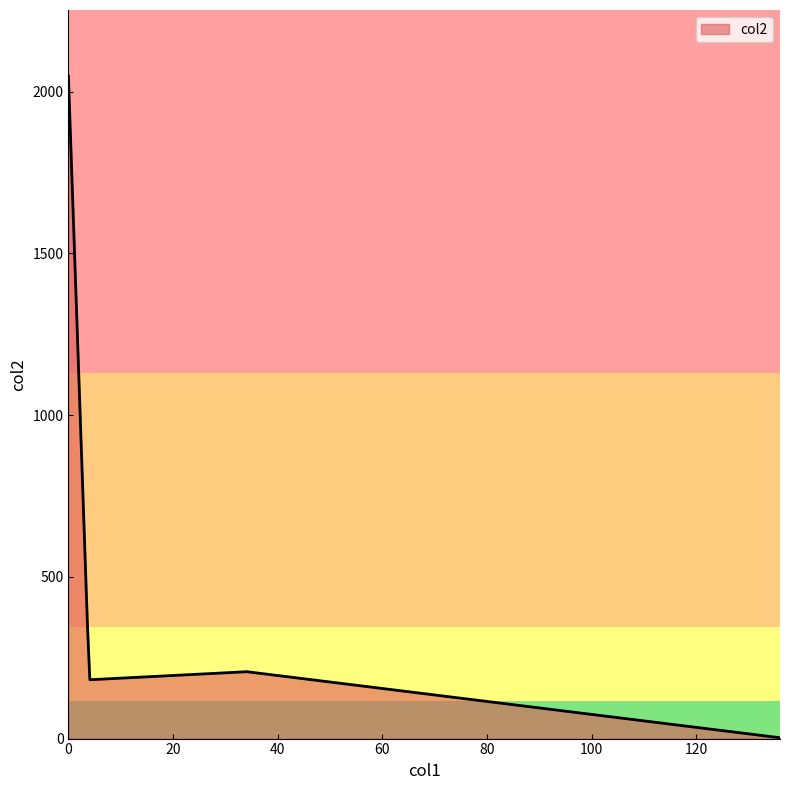

What is the difference between the maximum and minimum values?

2045.4